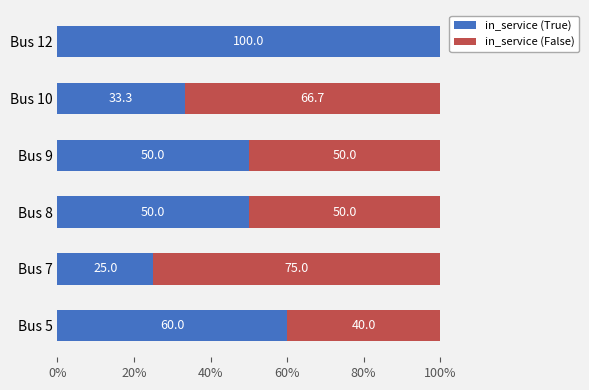

Where is in_service (True) nearest to the value 62?

Bus 5